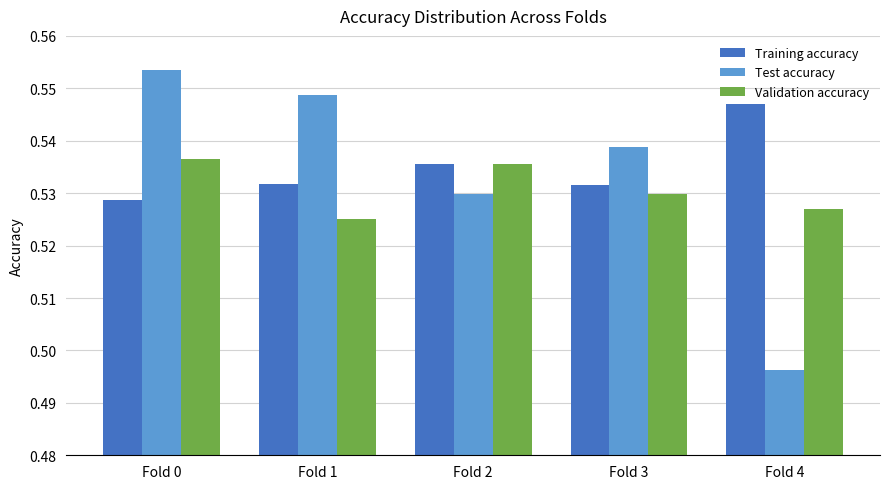

List the series in order of their peak value, highest first.

Test accuracy, Training accuracy, Validation accuracy